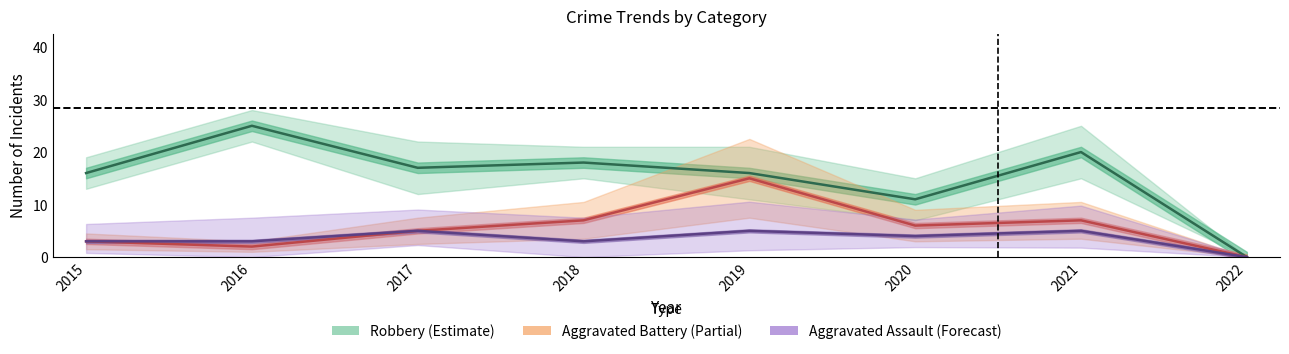

True or false: Aggravated Battery (Partial) and Aggravated Assault (Forecast) intersect in this chart.

False